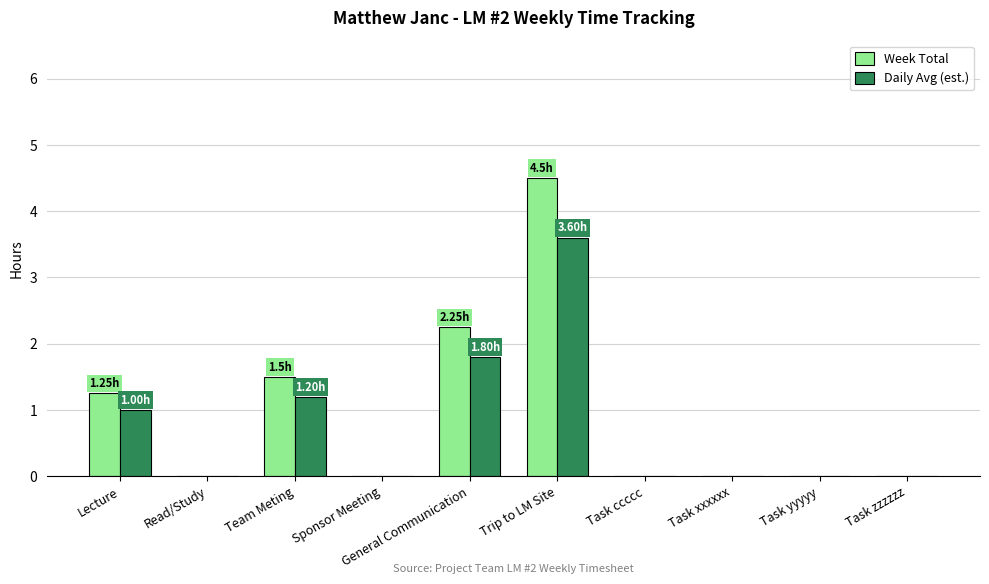

At which label does Daily Avg (est.) reach its peak?

Trip to LM Site